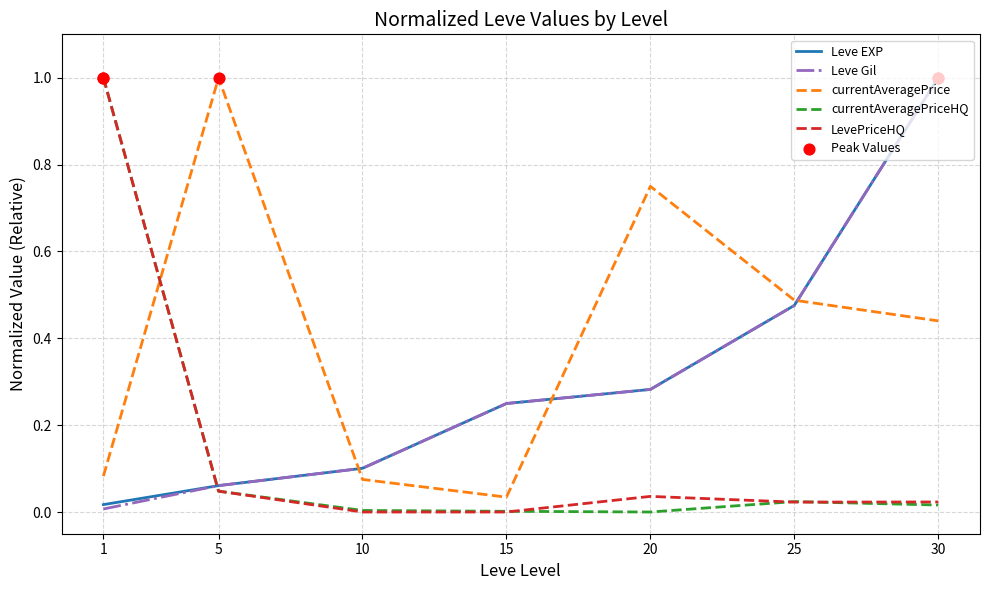

Which series changed the most between 10 and 20?

currentAveragePrice